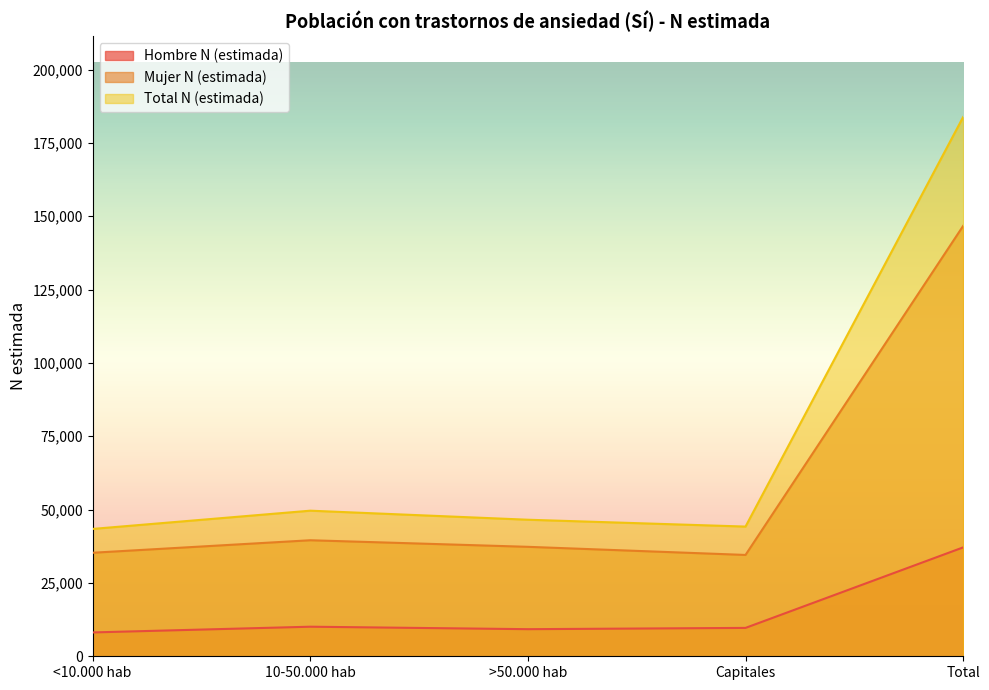

List the series in order of their peak value, highest first.

Total N (estimada), Mujer N (estimada), Hombre N (estimada)